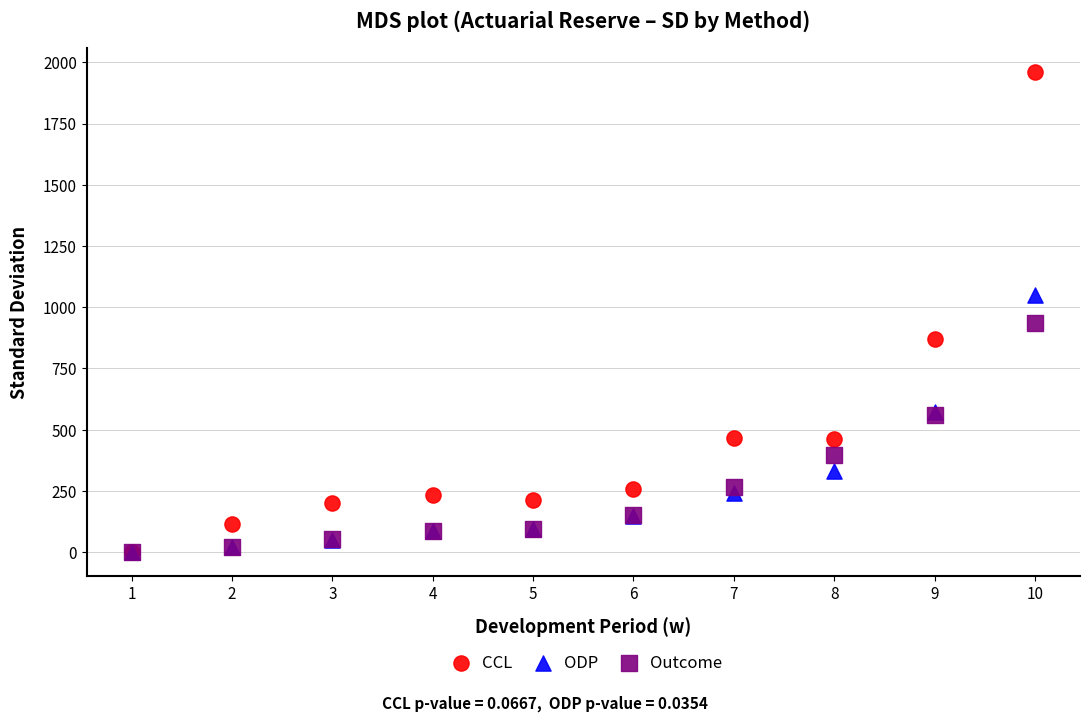

What are all the series names shown in the legend?

CCL, ODP, Outcome